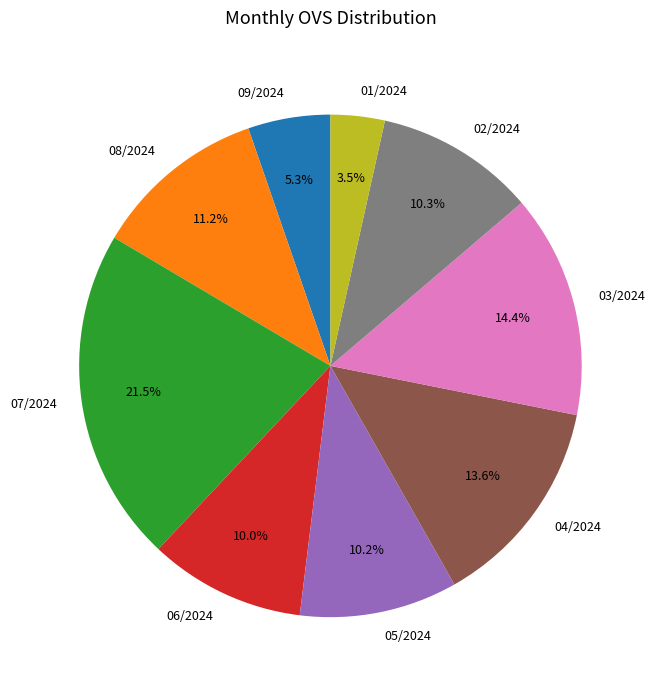

Is the sum of 05/2024 and 06/2024 greater than half?

No